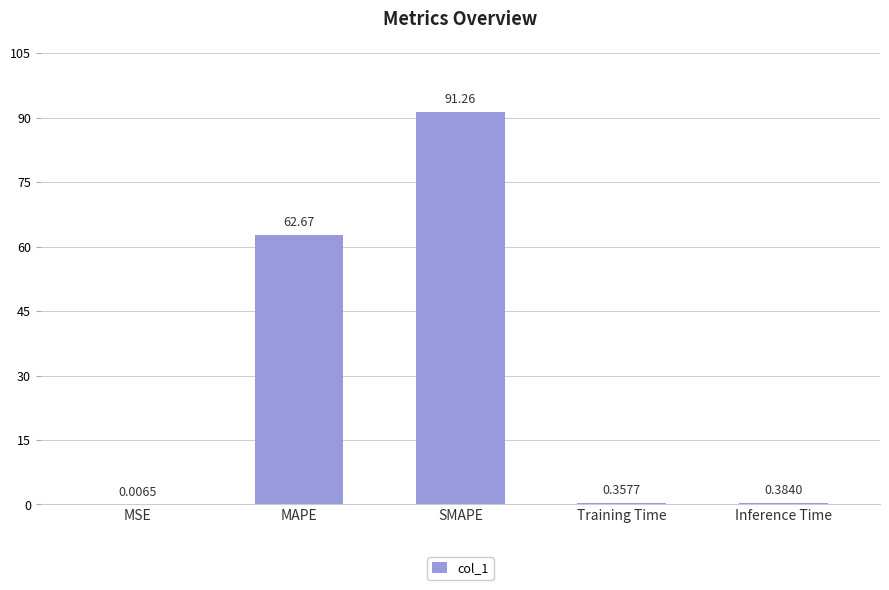

What is the change in value from MSE to MAPE?

+62.7